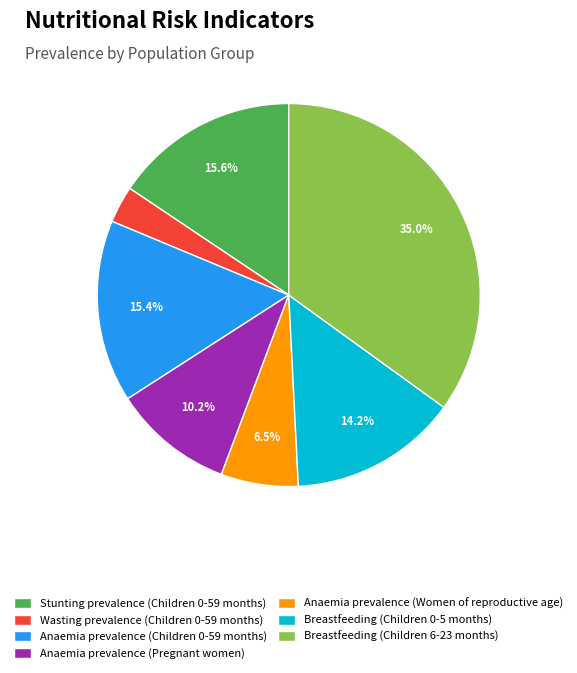

How many segments does this pie chart have?

7